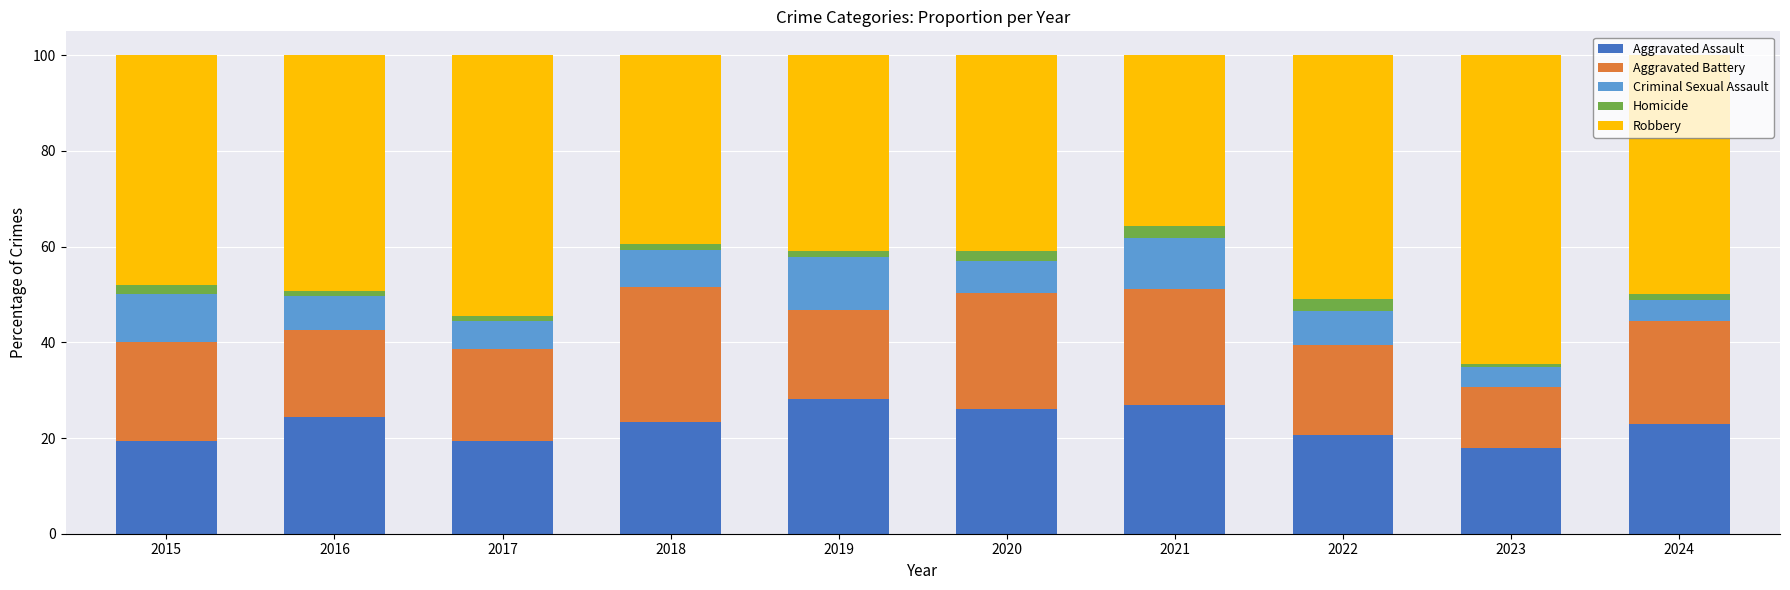

What is the total value across all series at 2022?

100.0